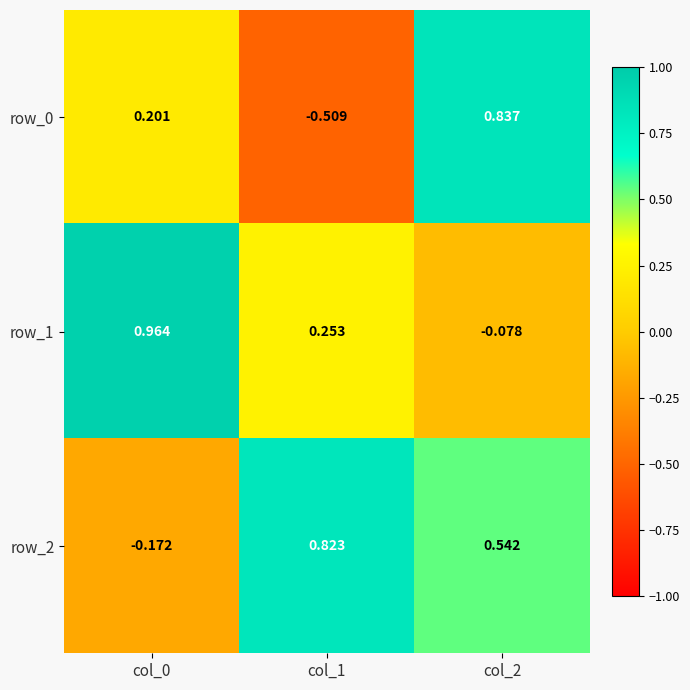

Is the value of row_0 at col_0 greater than the value of row_1 at col_1?

No